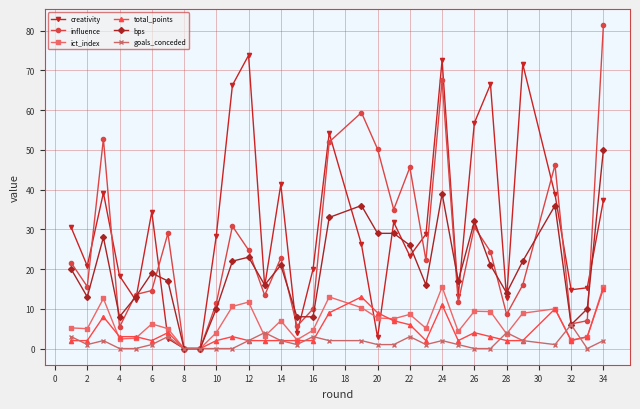

What is the difference between the maximum and minimum values in the influence series?

81.4